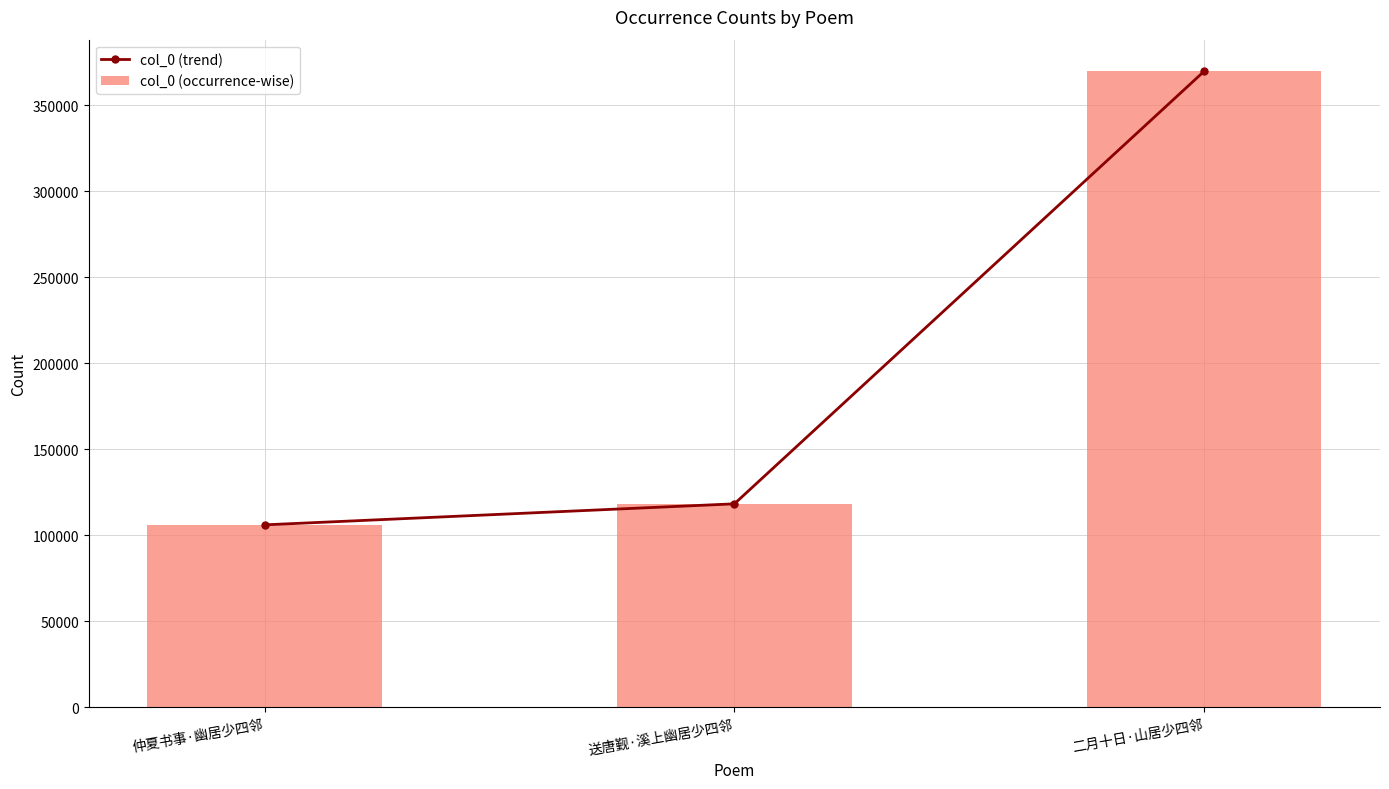

List the series in order of their peak value, lowest first.

col_0 (trend), col_0 (occurrence-wise)